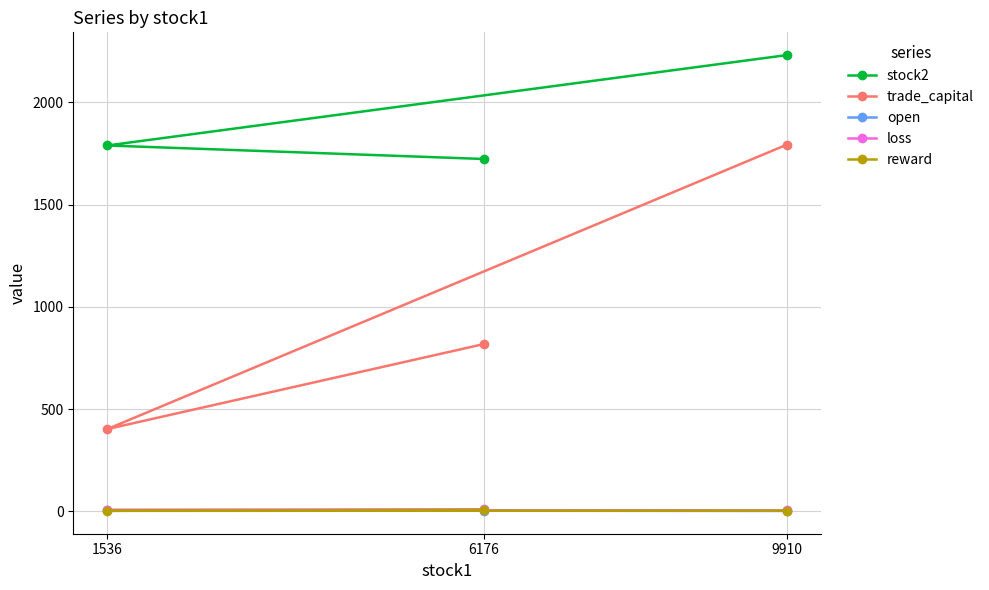

The stock2 series shows 1789.0 at 1536. True or false?

True